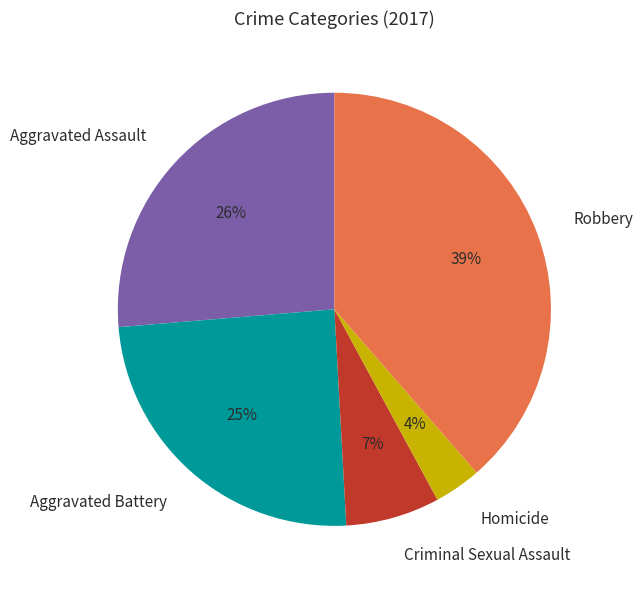

Rank the categories by value from highest to lowest.

Robbery, Aggravated Assault, Aggravated Battery, Criminal Sexual Assault, Homicide